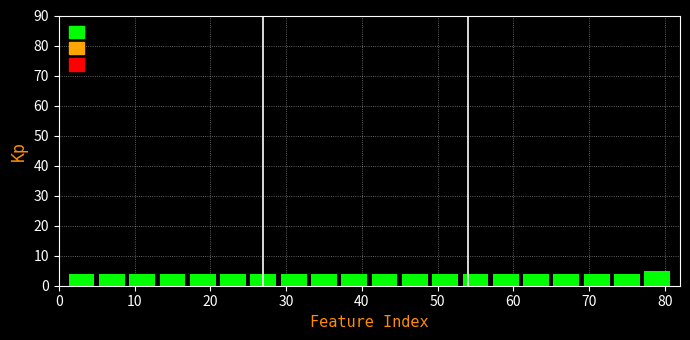

Over which range of the x-axis is the bar tallest?

77 to 81